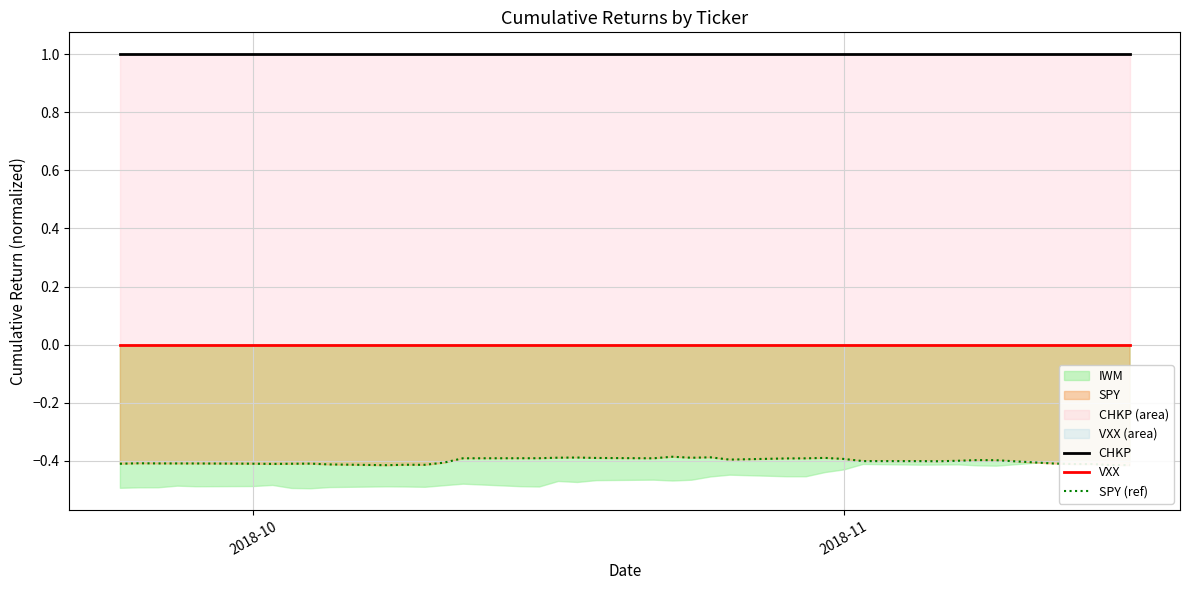

True or false: CHKP and SPY (ref) cross at least once.

False